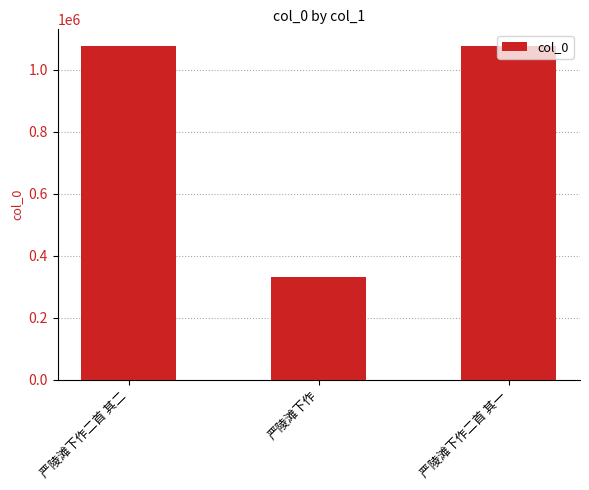

What is the sum of the values at 严陵滩下作 and 严陵滩下作二首 其二?

1408168